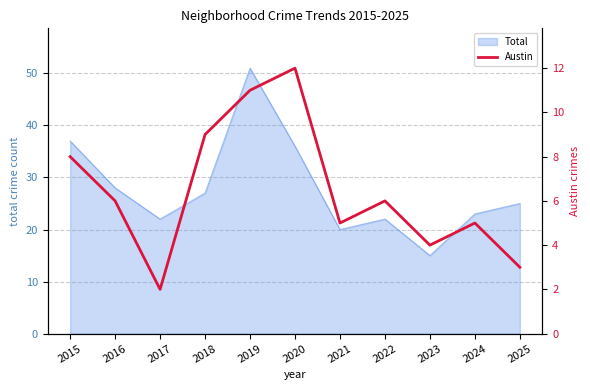

True or false: the data shows 5 at 2024.

True